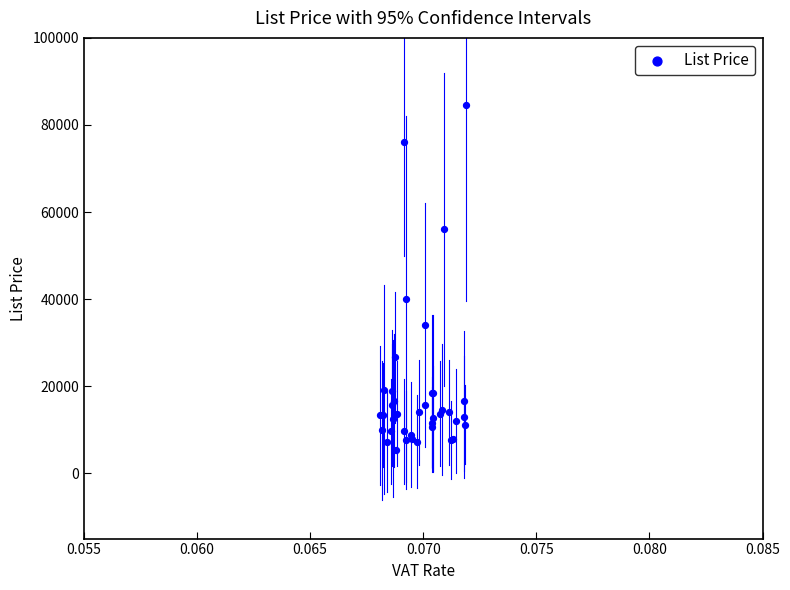

What Y value in the scatter plot is closest to 44945?

40000